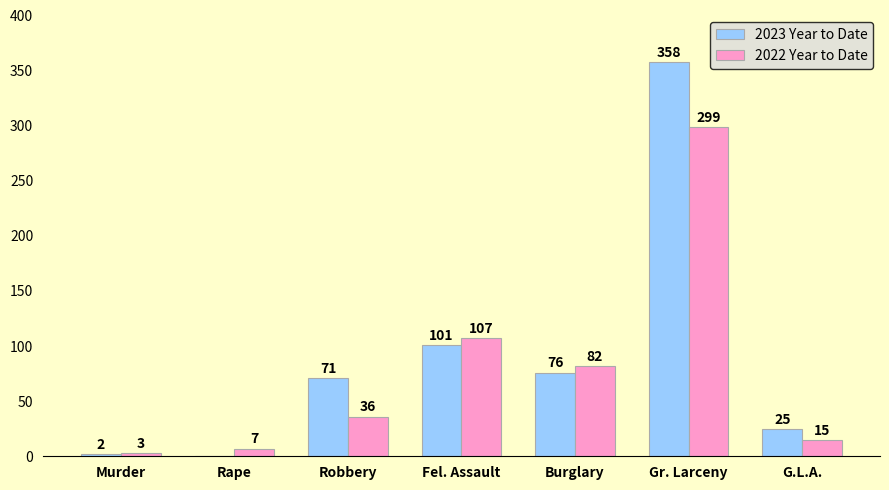

Which series has the largest total across all categories?

2023 Year to Date